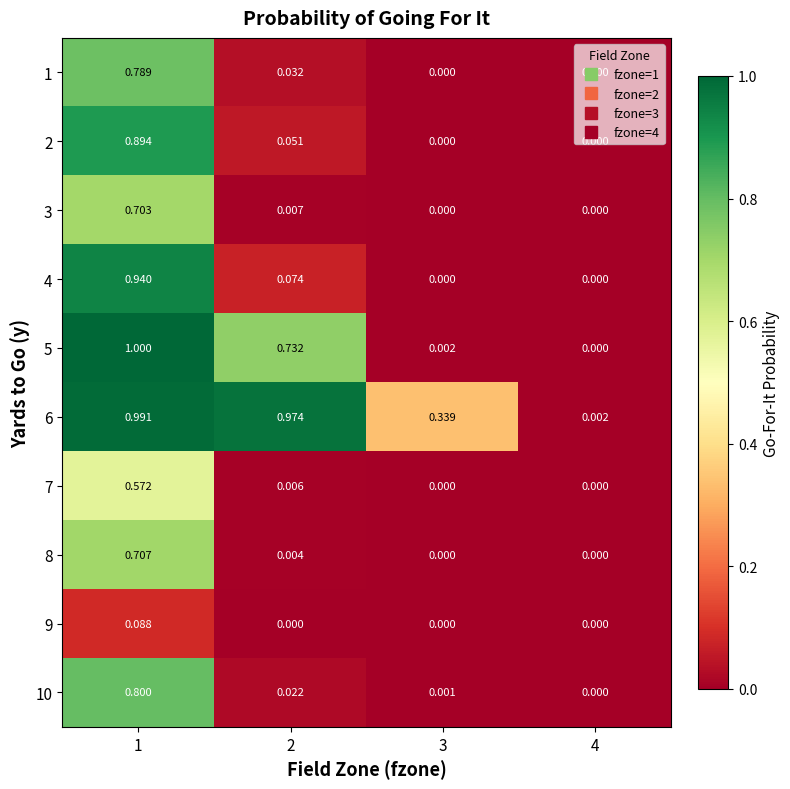

Is the value of 3 at 3 greater than the value of 10 at 3?

No